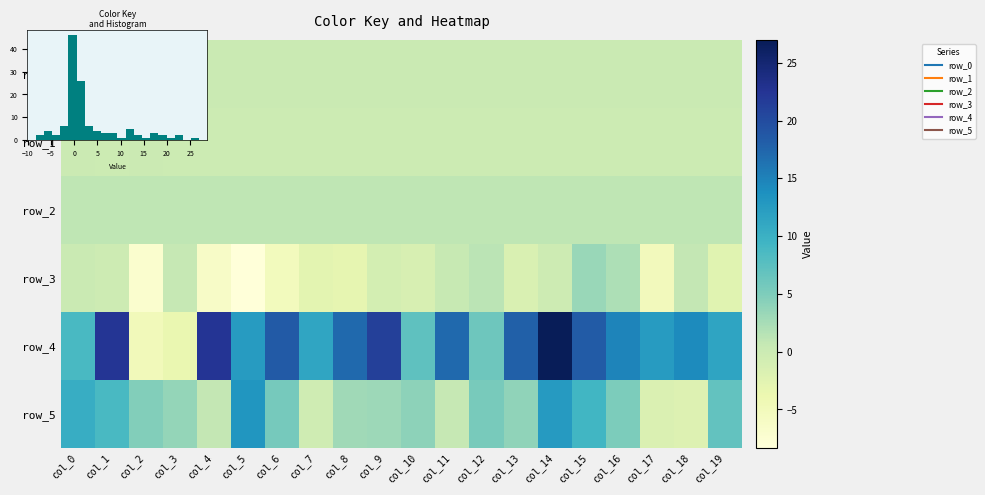

Is the value of row_2 at col_13 greater than the value of row_4 at col_17?

No